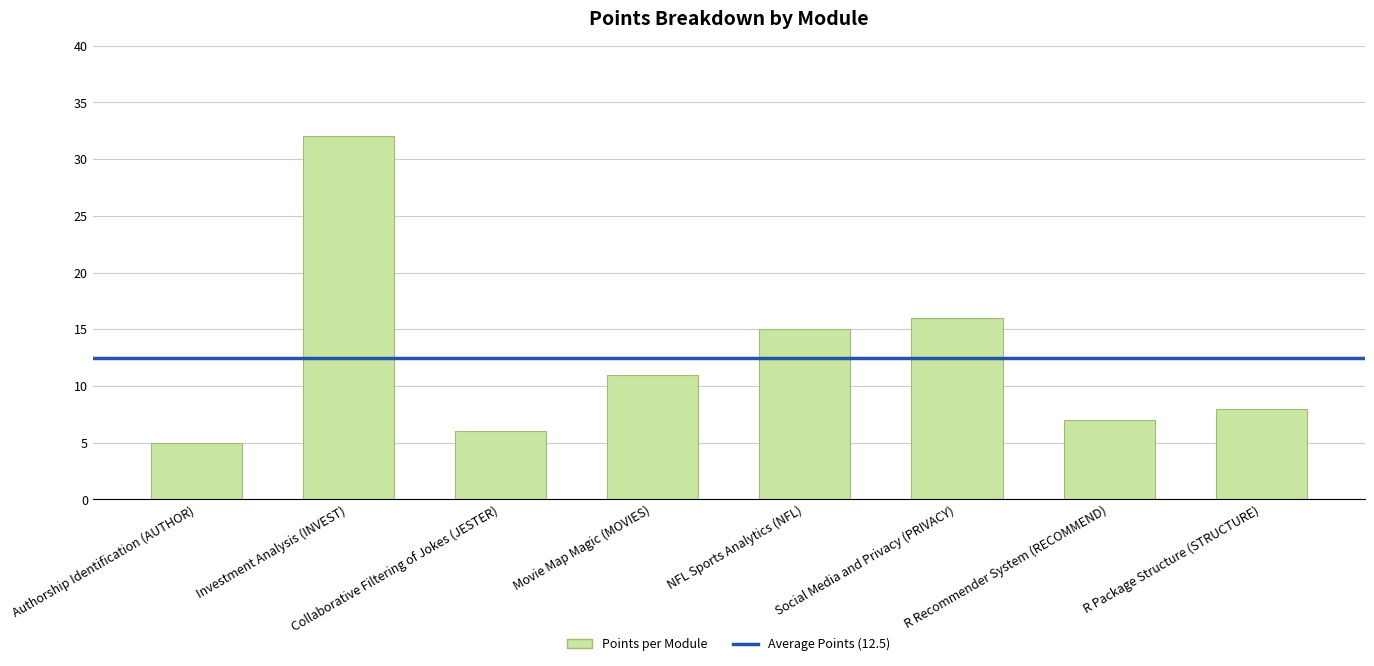

Is it true that the value at NFL Sports Analytics (NFL) is 20?

False